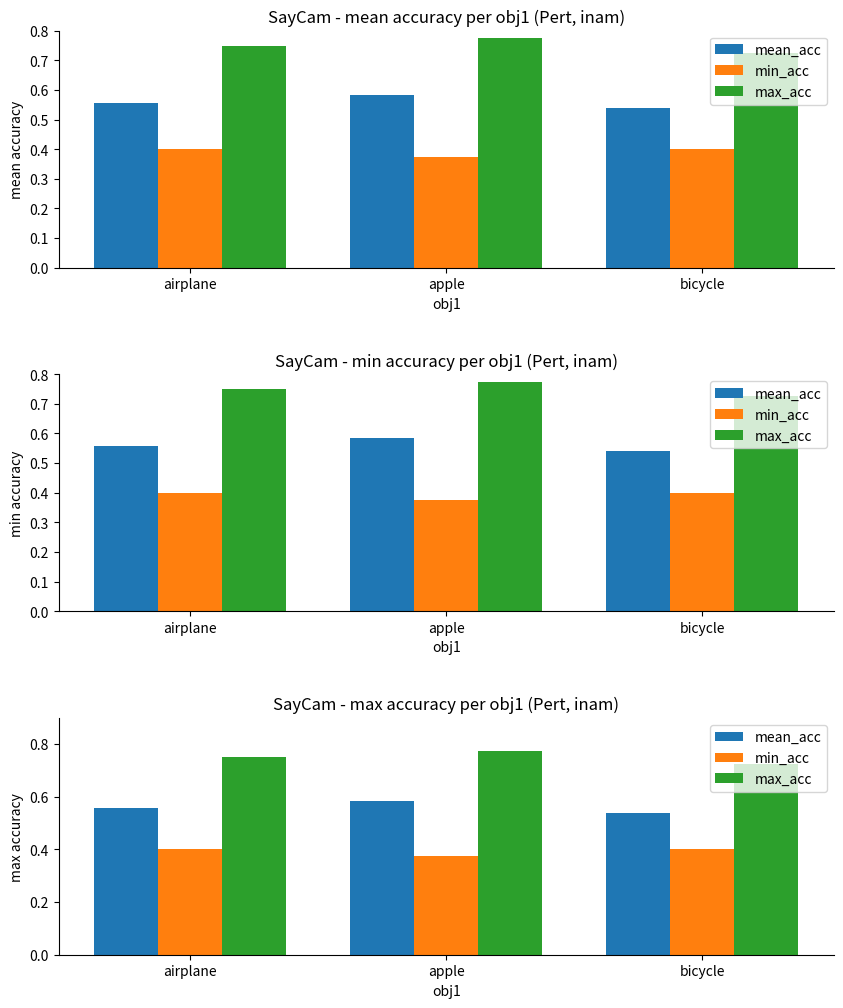

How many series are shown in this chart?

3